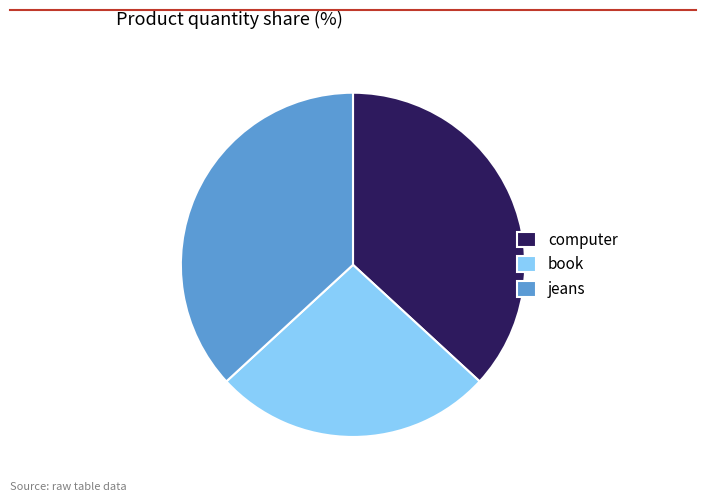

Is there any slice that represents more than half of the pie?

No